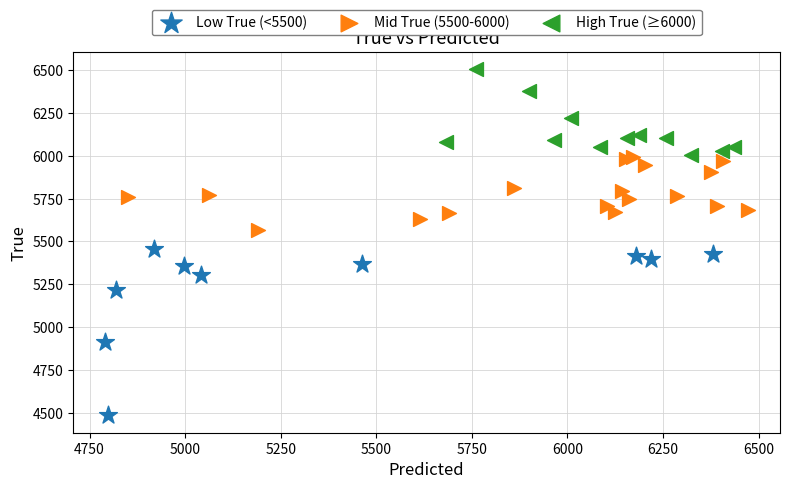

Which series has the largest Y range (max minus min)?

Low True (<5500)